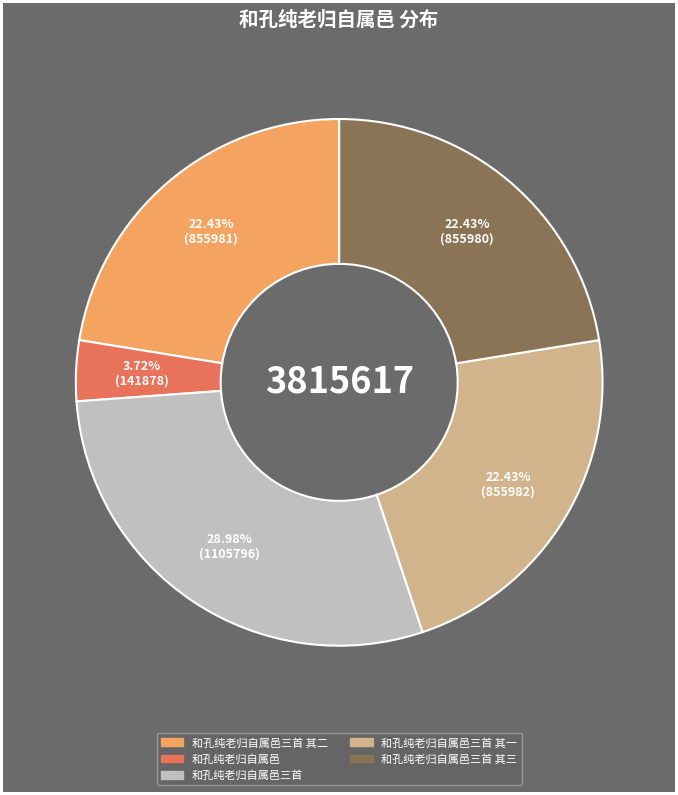

How many slices are in this pie chart?

5